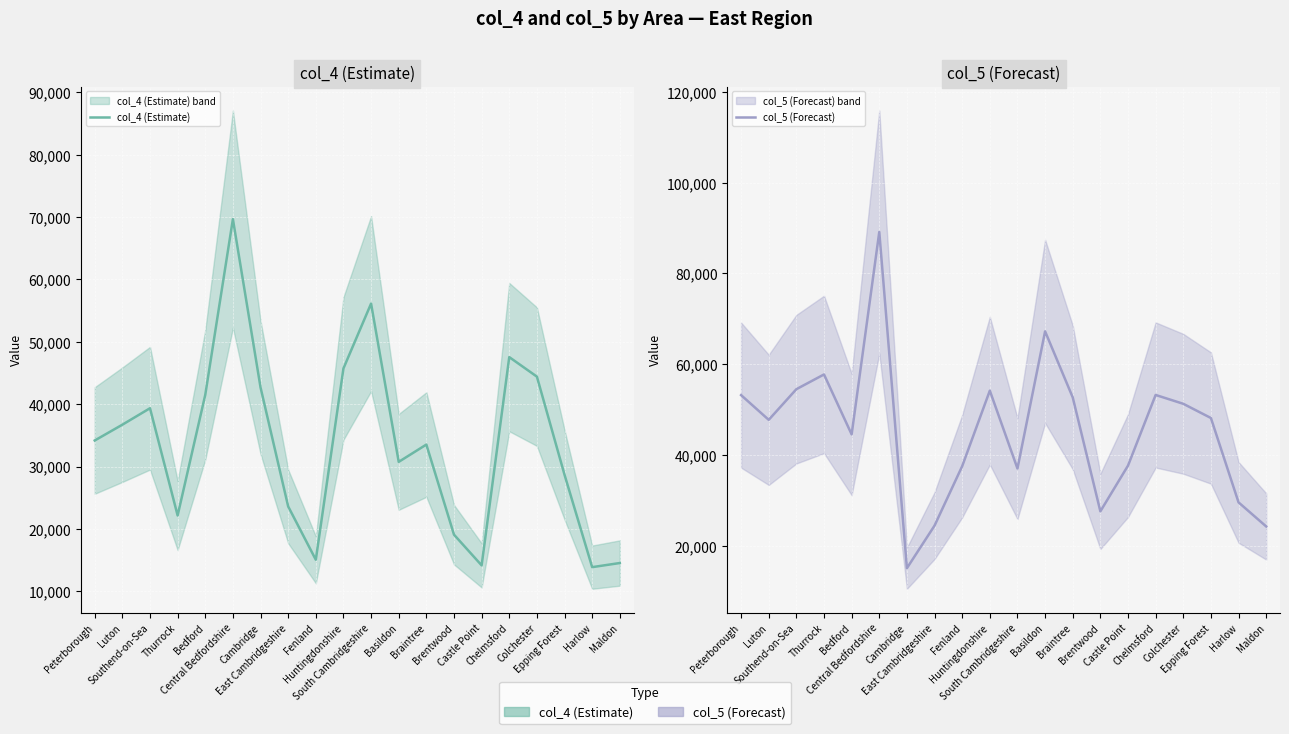

Which series has the largest total across all categories?

col_5 (Forecast)